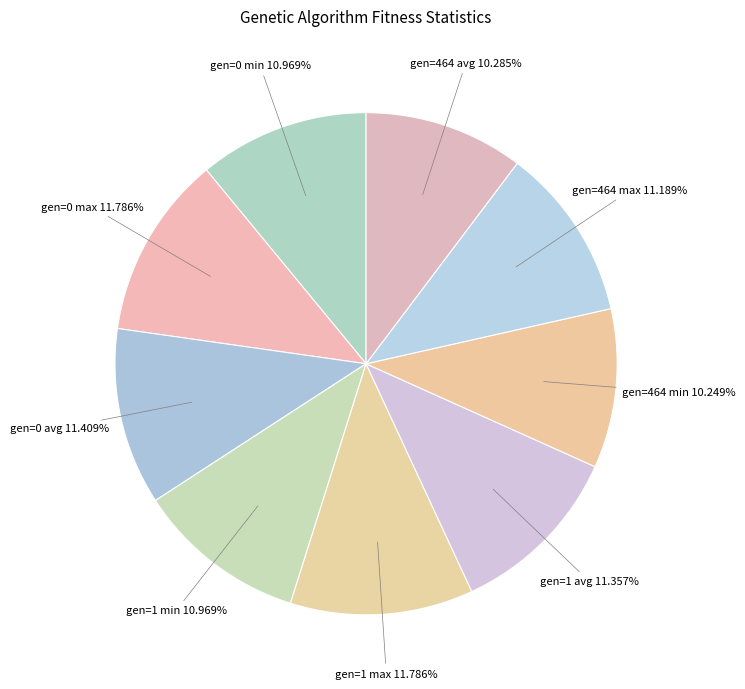

How many slices are in this pie chart?

9